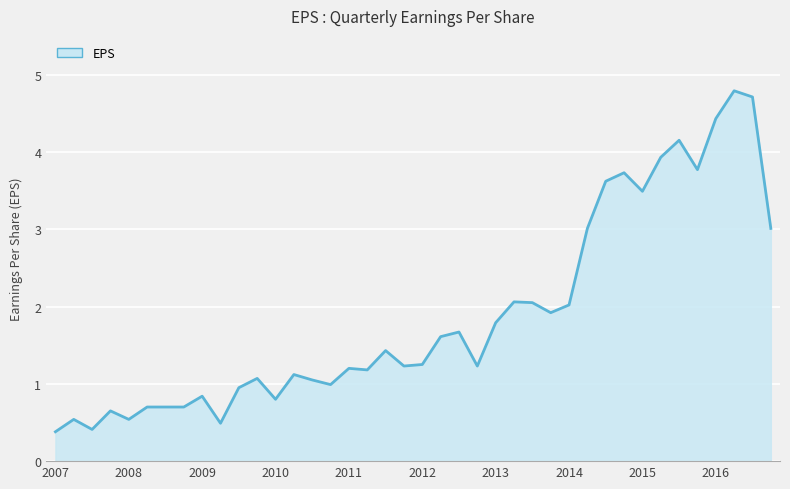

What is the difference between the maximum and minimum values?

4.4